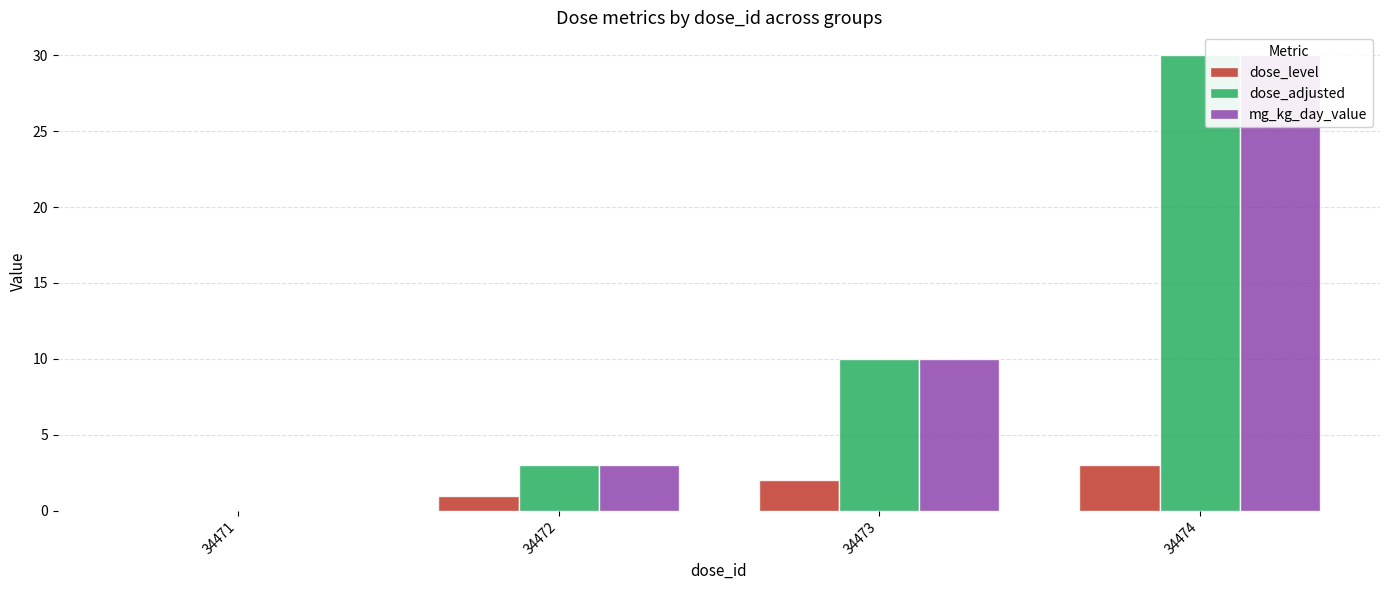

List the labels in order of dose_level value, smallest first.

34471, 34472, 34473, 34474